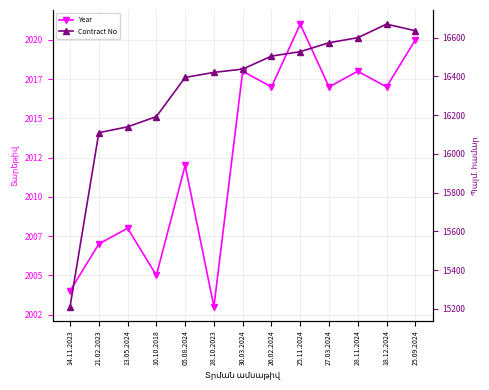

The value of Contract No at 28.10.2023 is 16420. True or false?

True